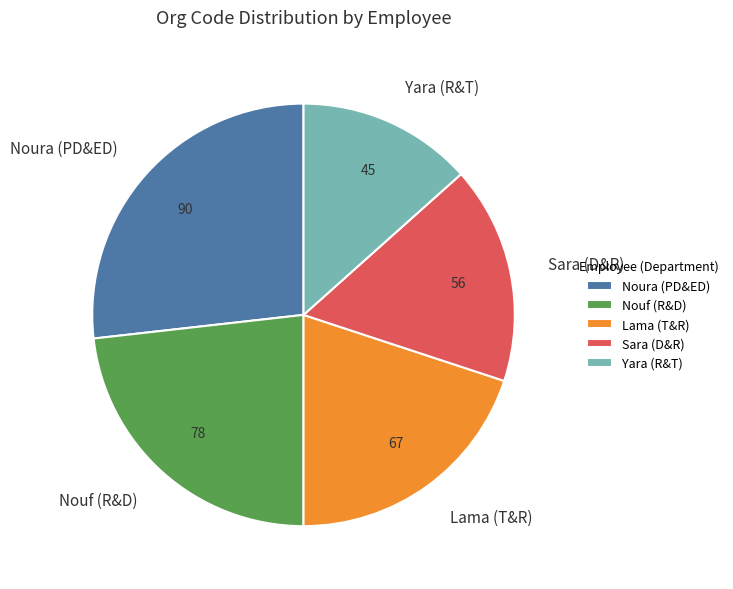

Do Noura (PD&ED) and Lama (T&R) together represent more than half of the pie?

No